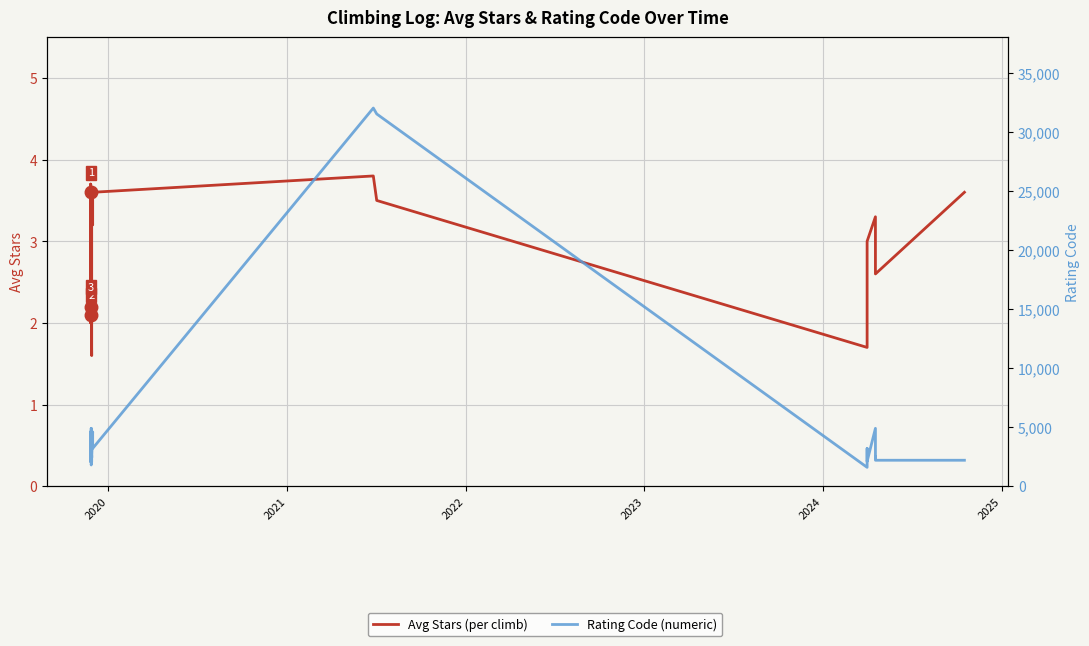

What is the maximum value for Avg Stars (per climb)?

3.8